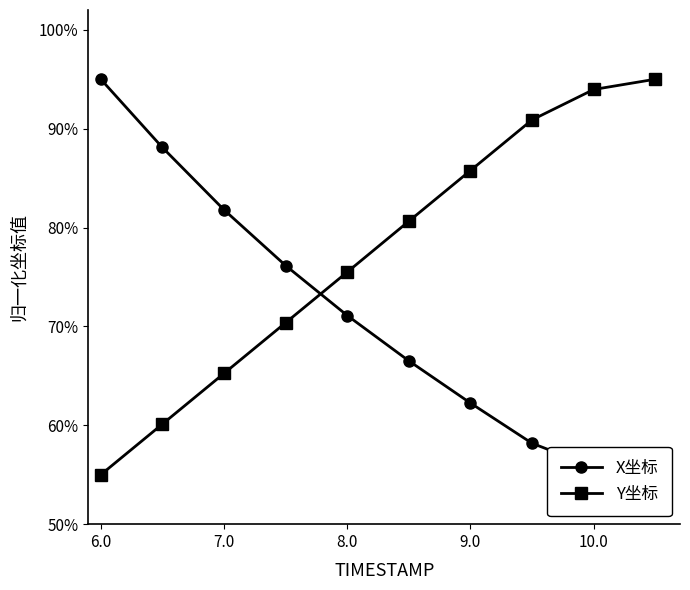

Is this an area chart (filled region under the line)?

No